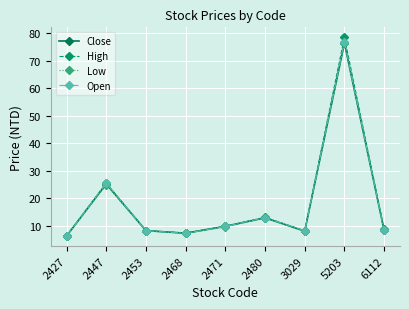

What is the maximum value shown in the chart?

78.5